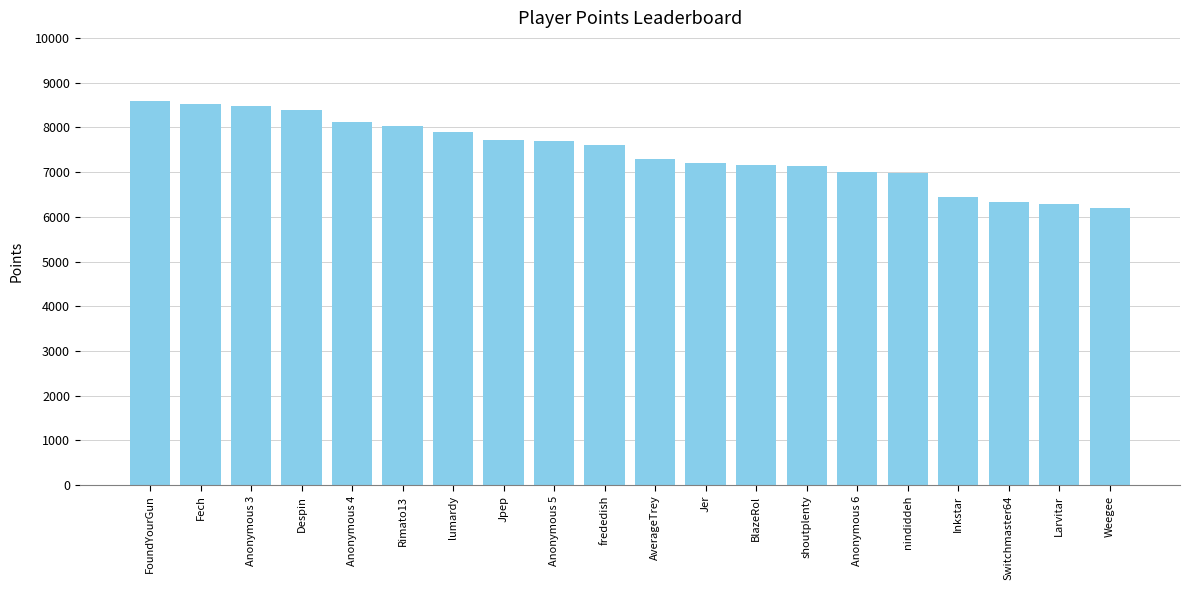

Is it true that the value at nindiddeh is 6984?

True